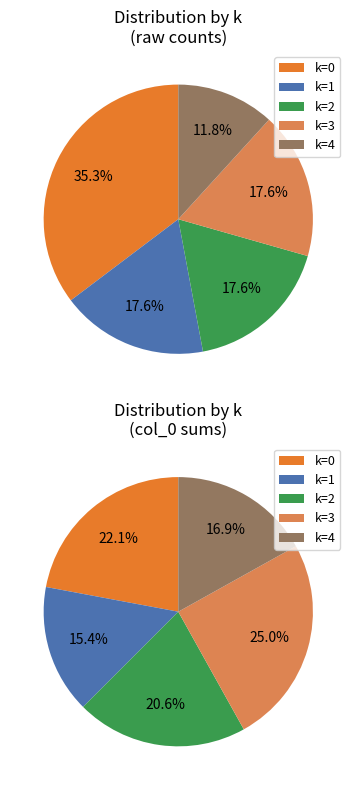

Does 2 represent more than half of the total?

No